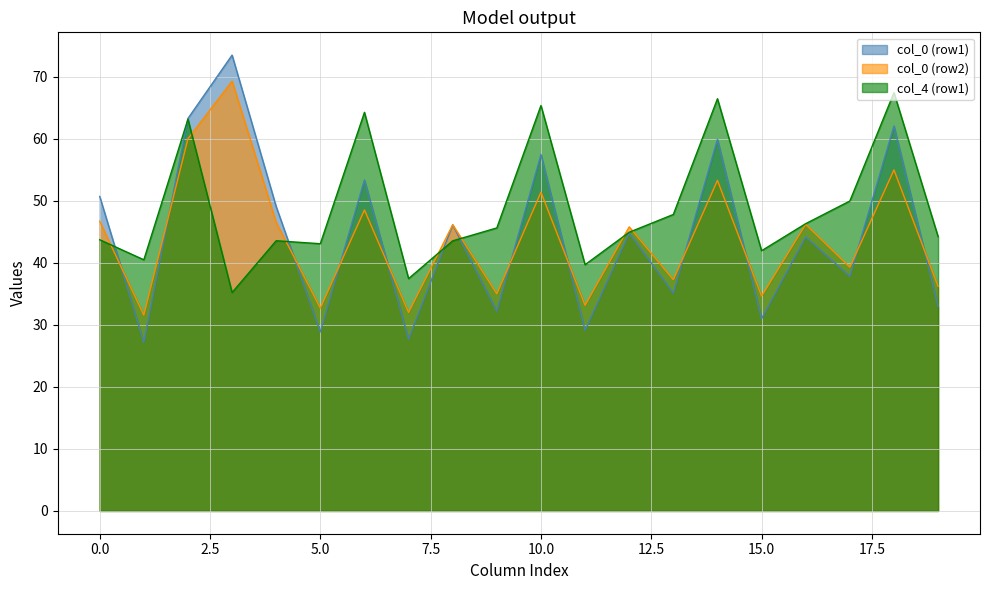

Which series has the largest total across all categories?

col_4 (row1)